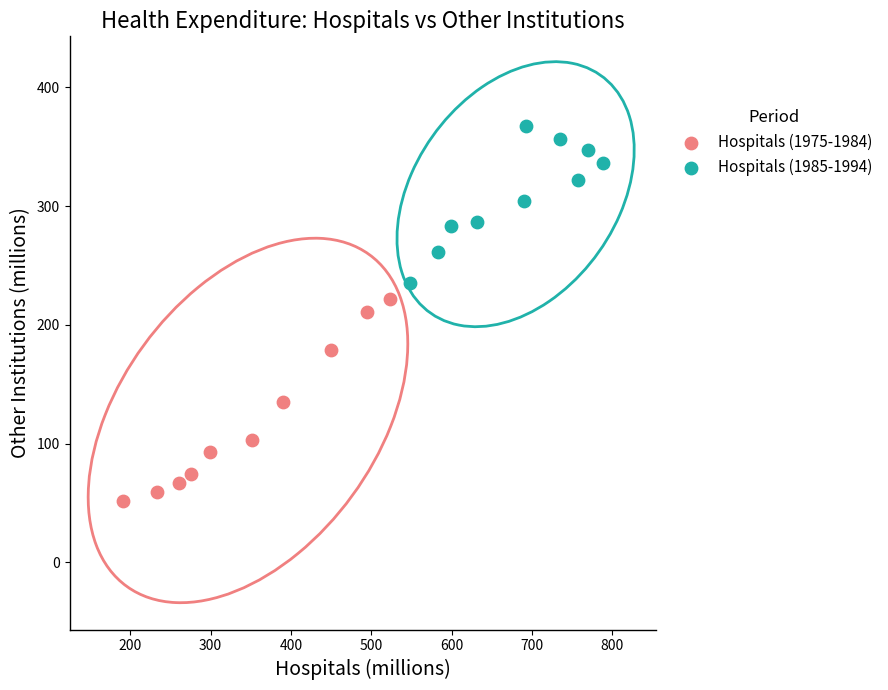

Which series reaches the maximum Y coordinate?

Hospitals (1985-1994)